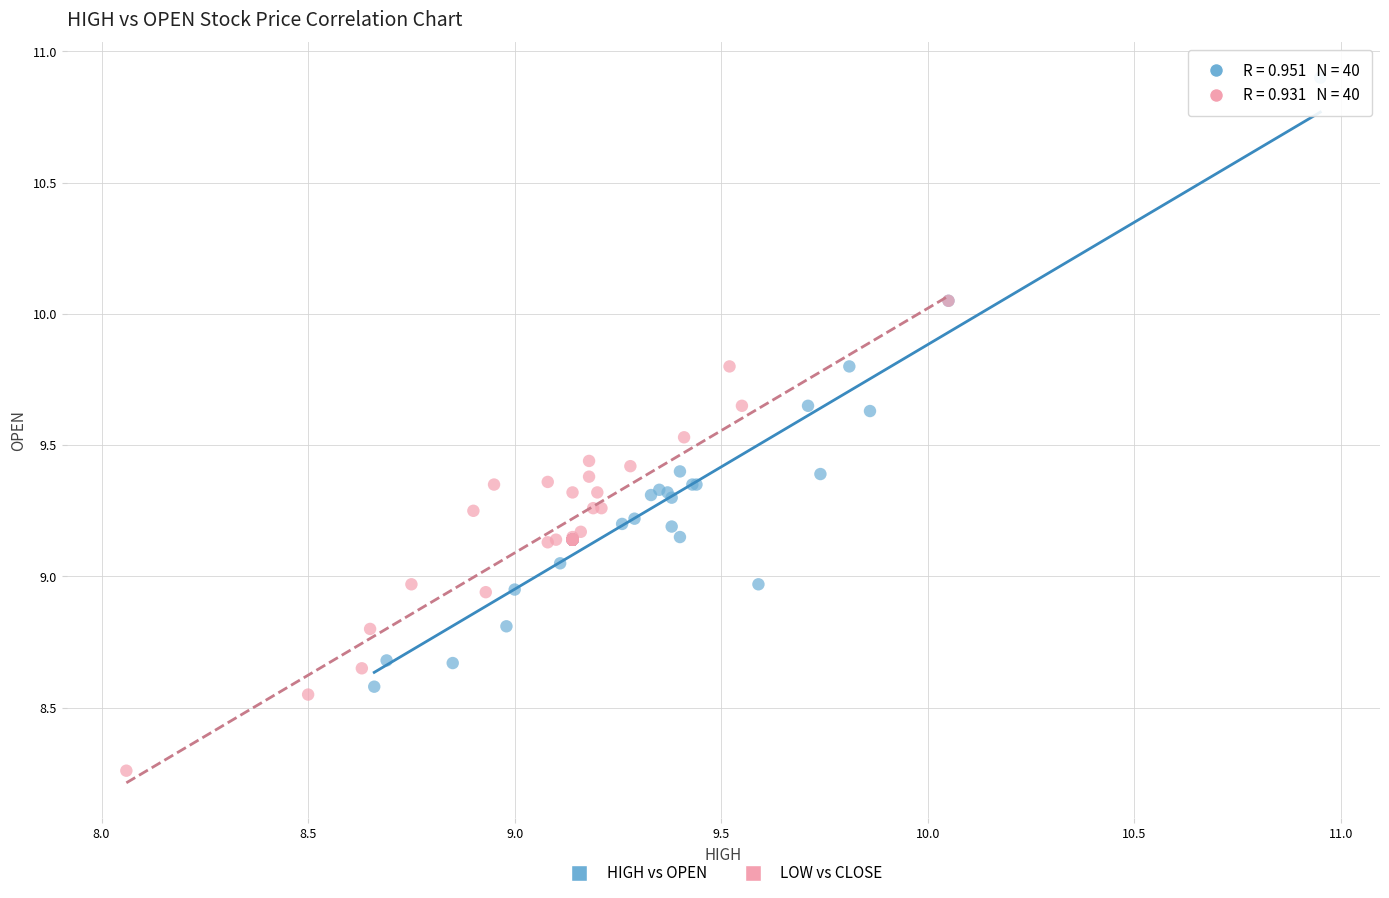

What are all the series names shown in the legend?

HIGH vs OPEN, LOW vs CLOSE